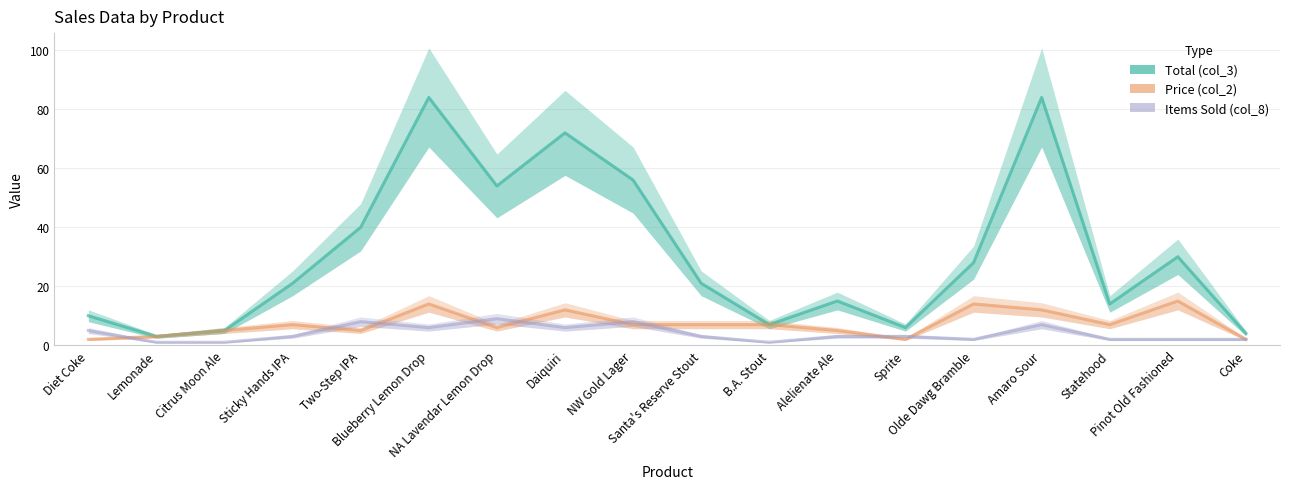

What is the label of the 8th point from the left?

Daiquiri